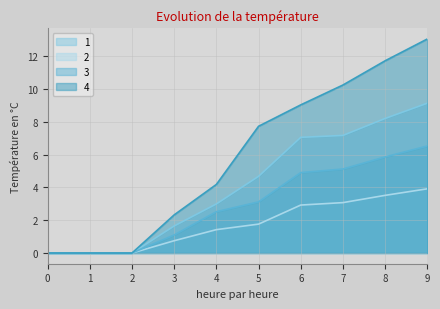

True or false: 4 and 2 cross at least once.

False